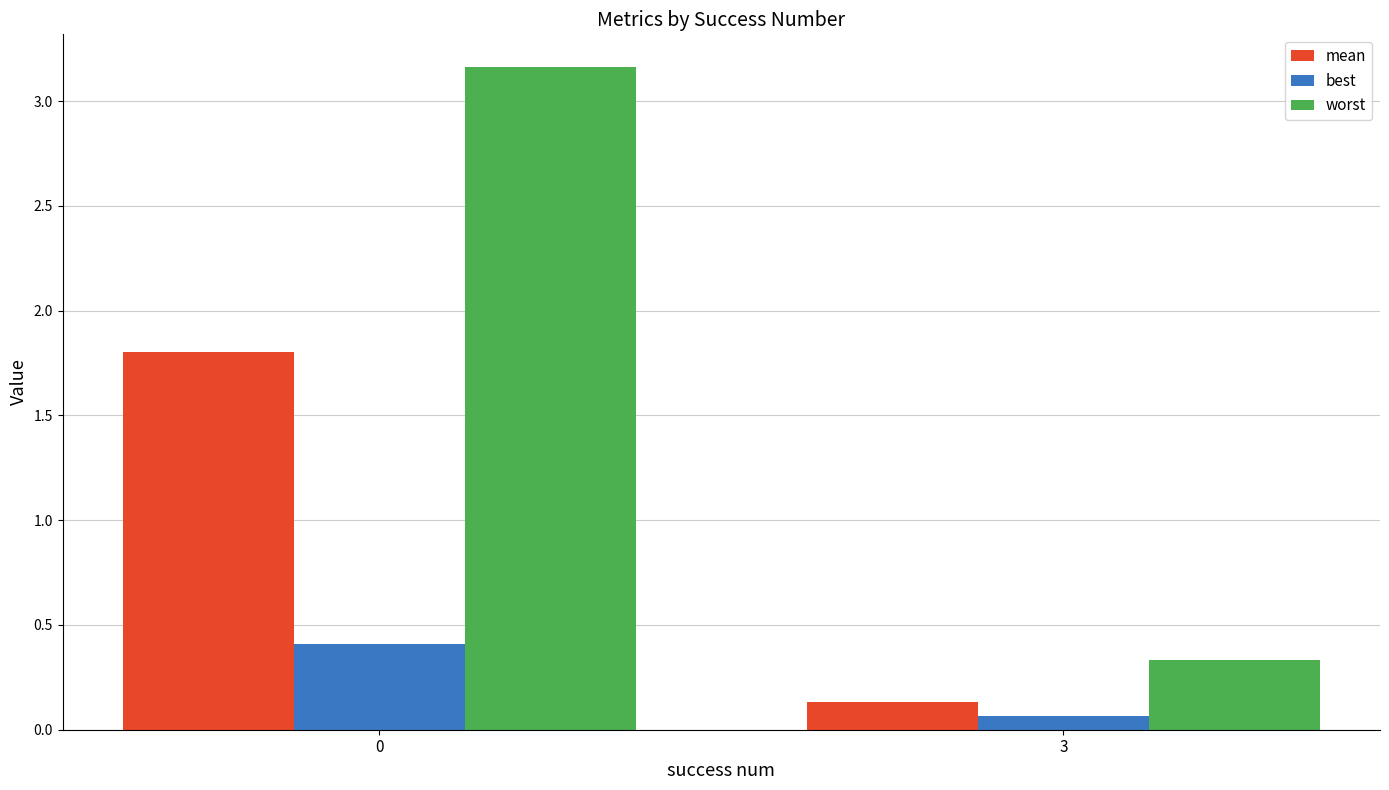

At which label is worst closest to 1?

3